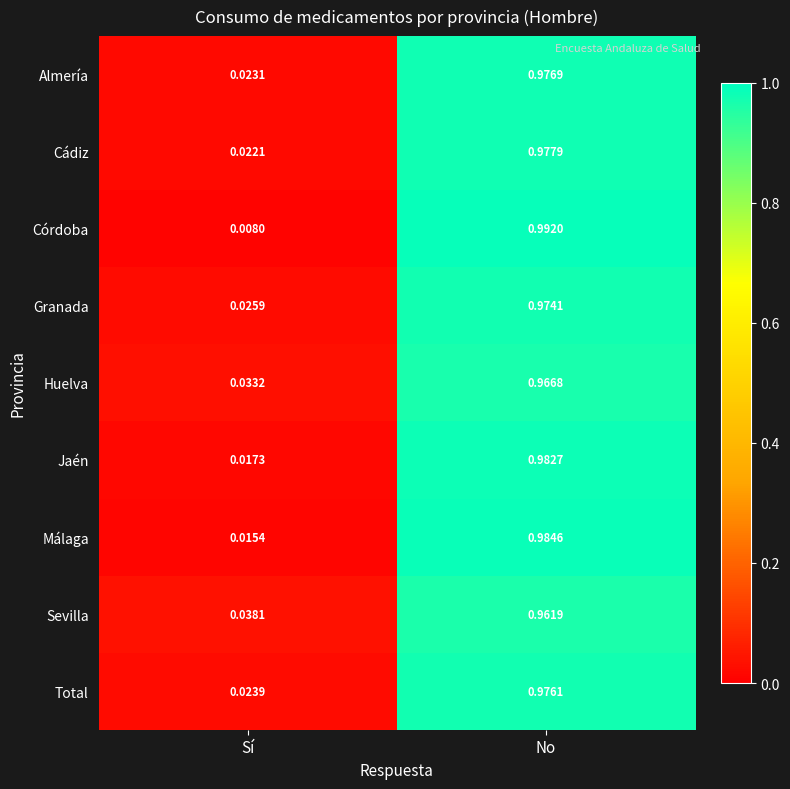

Between Sí and No, which series saw the biggest shift?

Córdoba